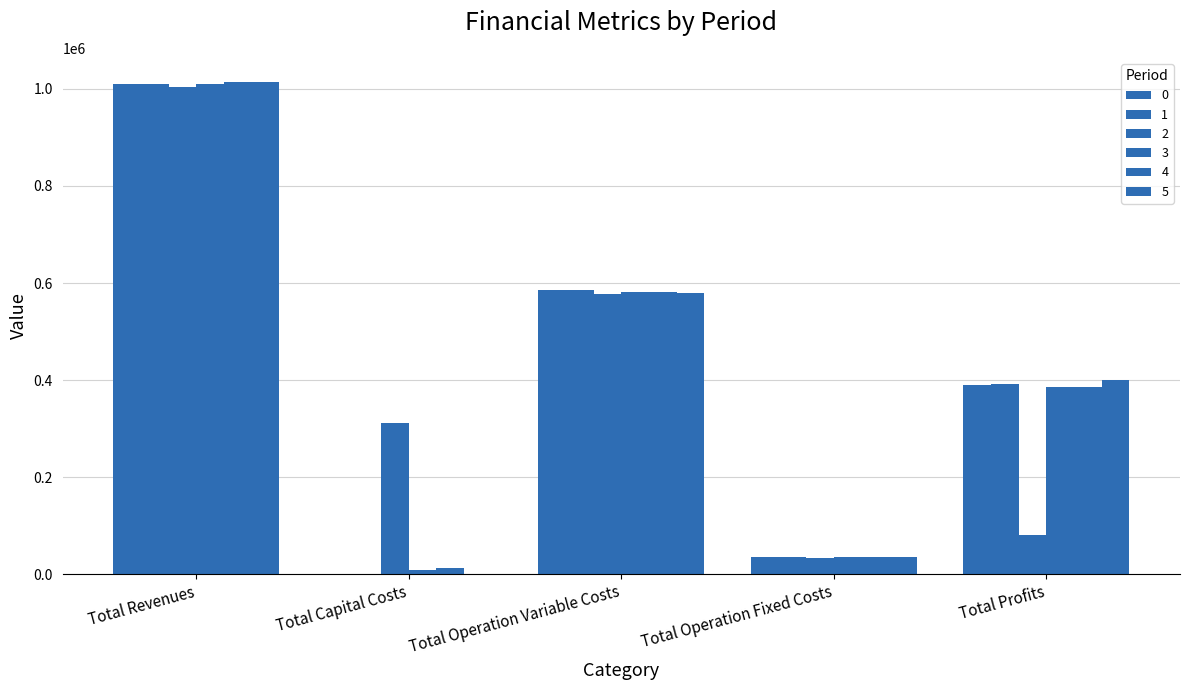

What is the highest value of the 1 series?

1011206.7